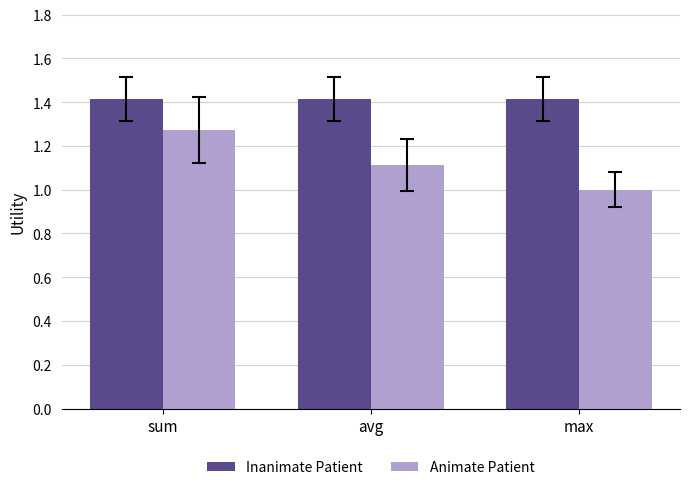

Is it true that Animate Patient equals 1.0 at max?

True